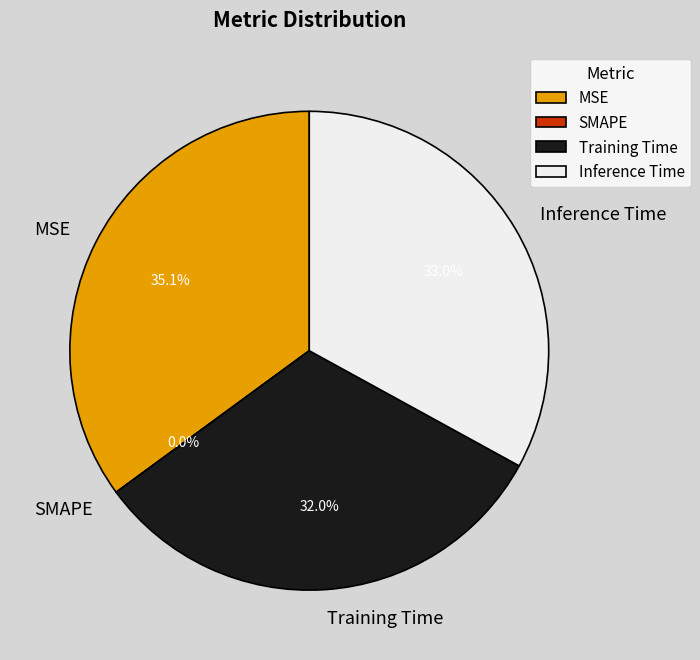

How many segments does this pie chart have?

4